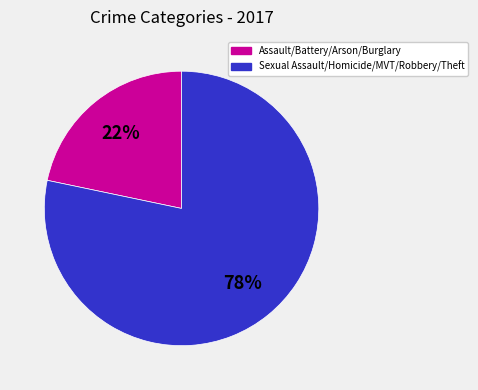

To the nearest percent, what is the average slice percentage?

50%